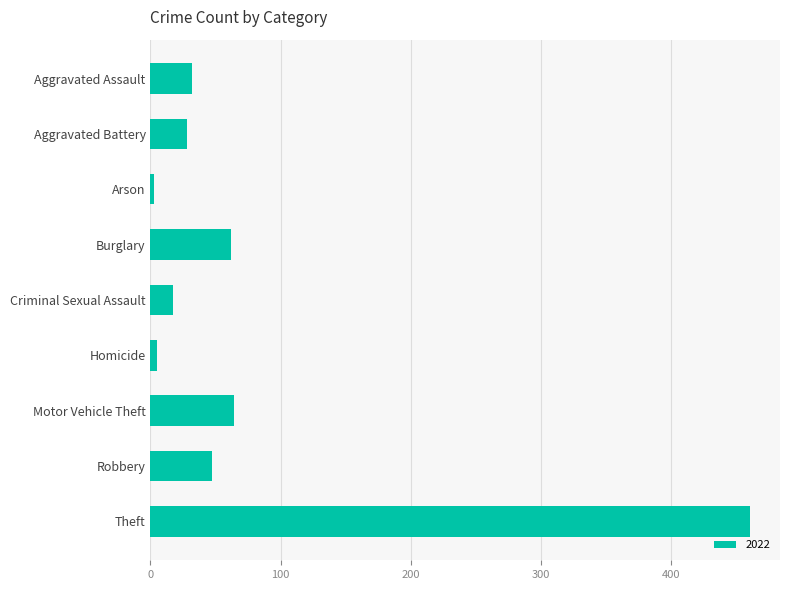

Which category has the highest value across all series?

Theft